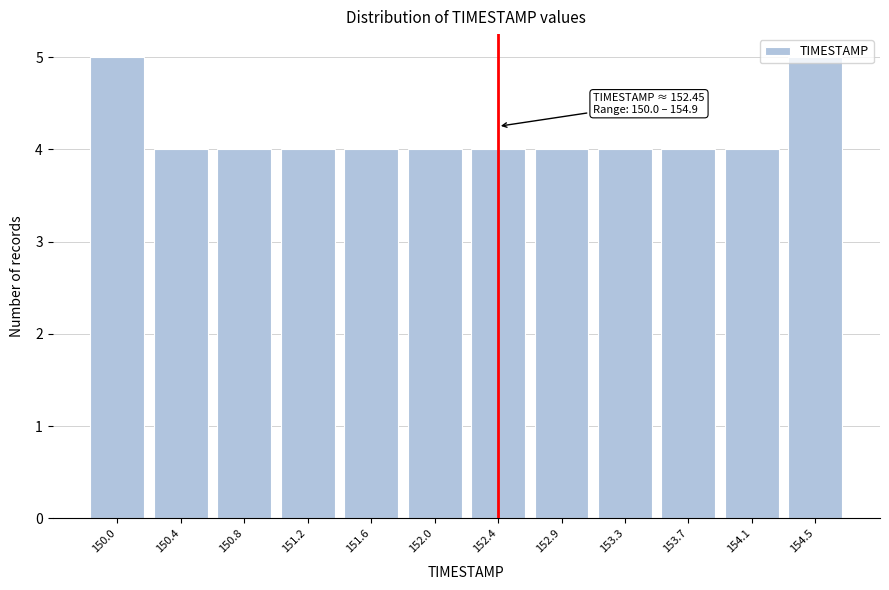

What is the label of the 2nd bar from the right?

154.1